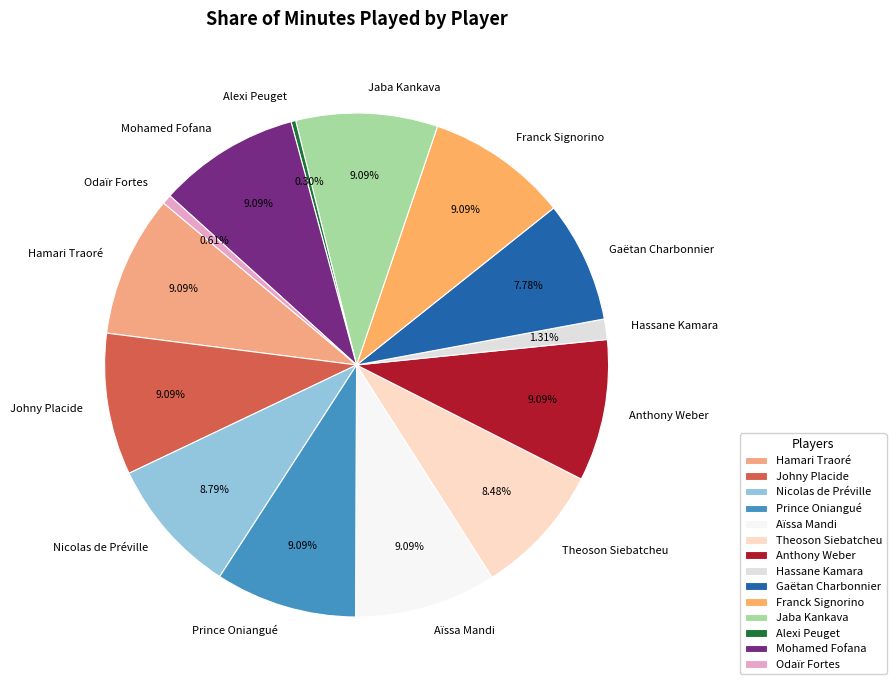

Do Aïssa Mandi and Odaïr Fortes together represent more than half of the pie?

No